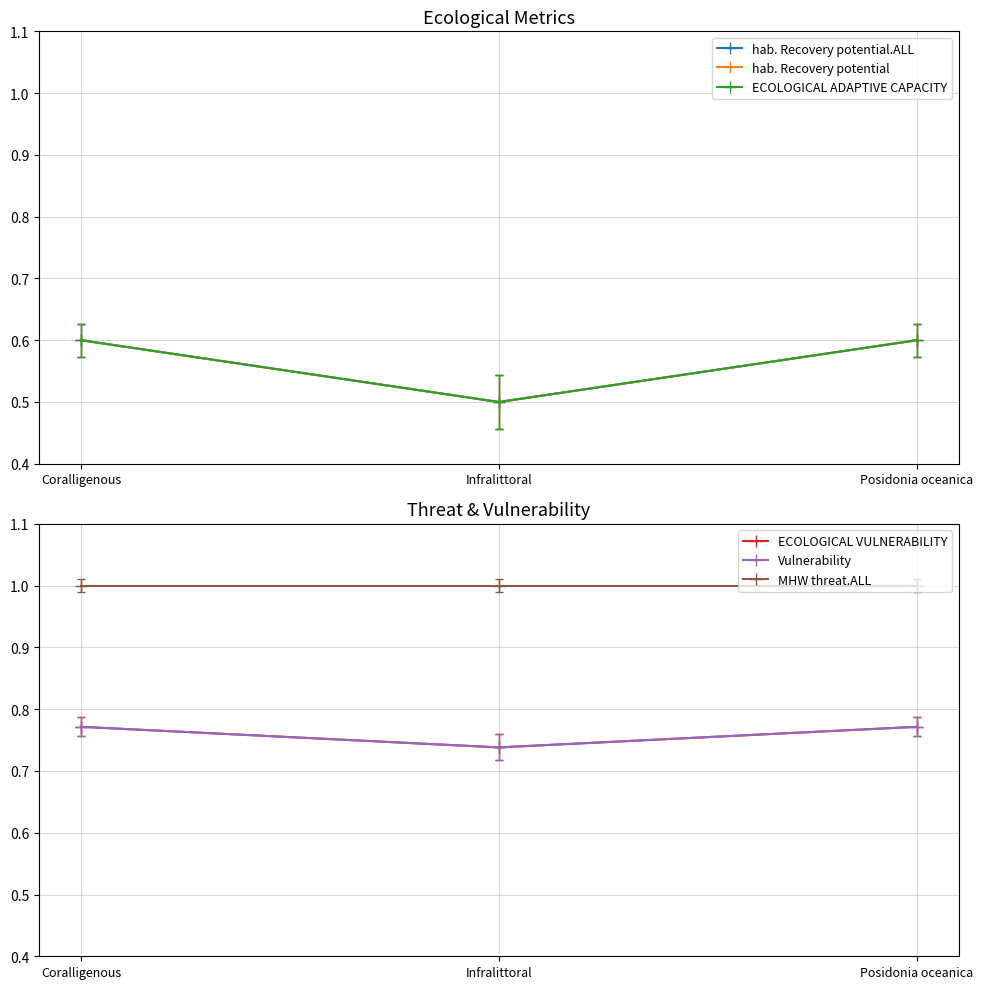

What position from the left is Posidonia oceanica?

3